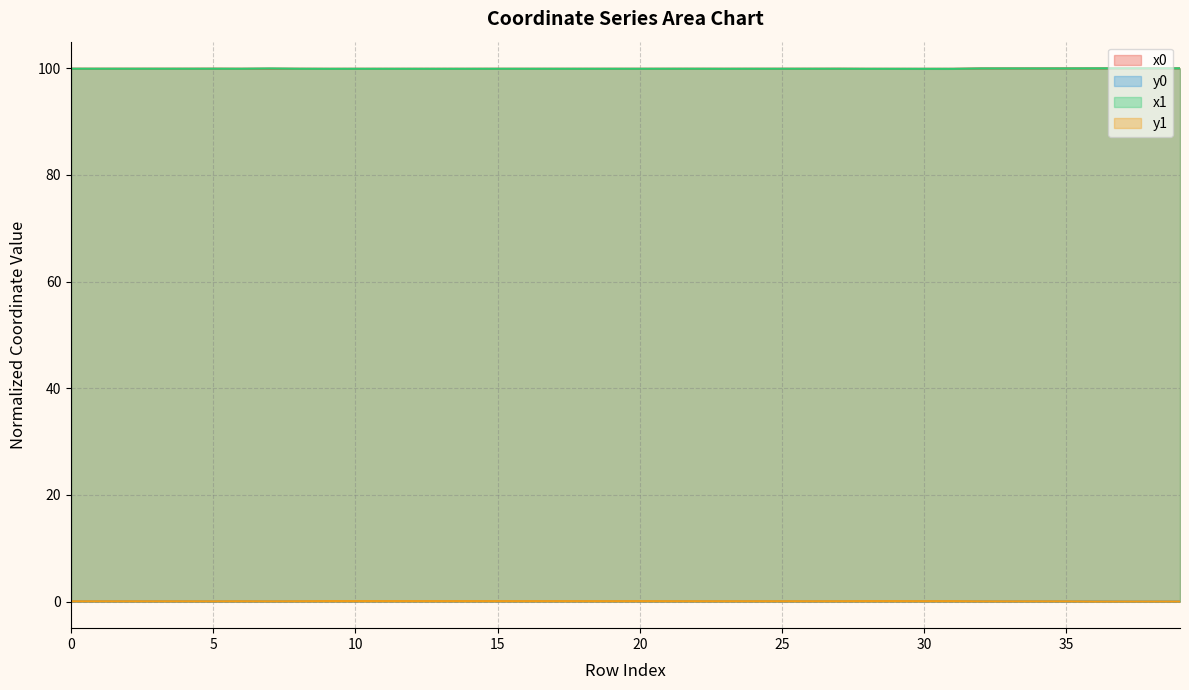

True or false: x0 has more than 1 points higher than both neighbors.

True